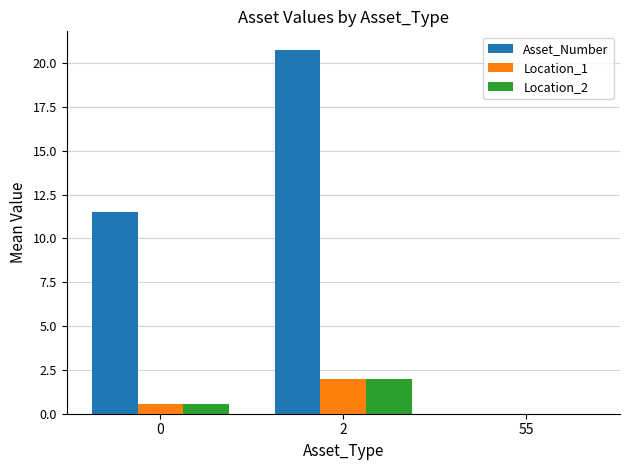

What is the sum of the Location_1 values at 2 and 55?

2.0